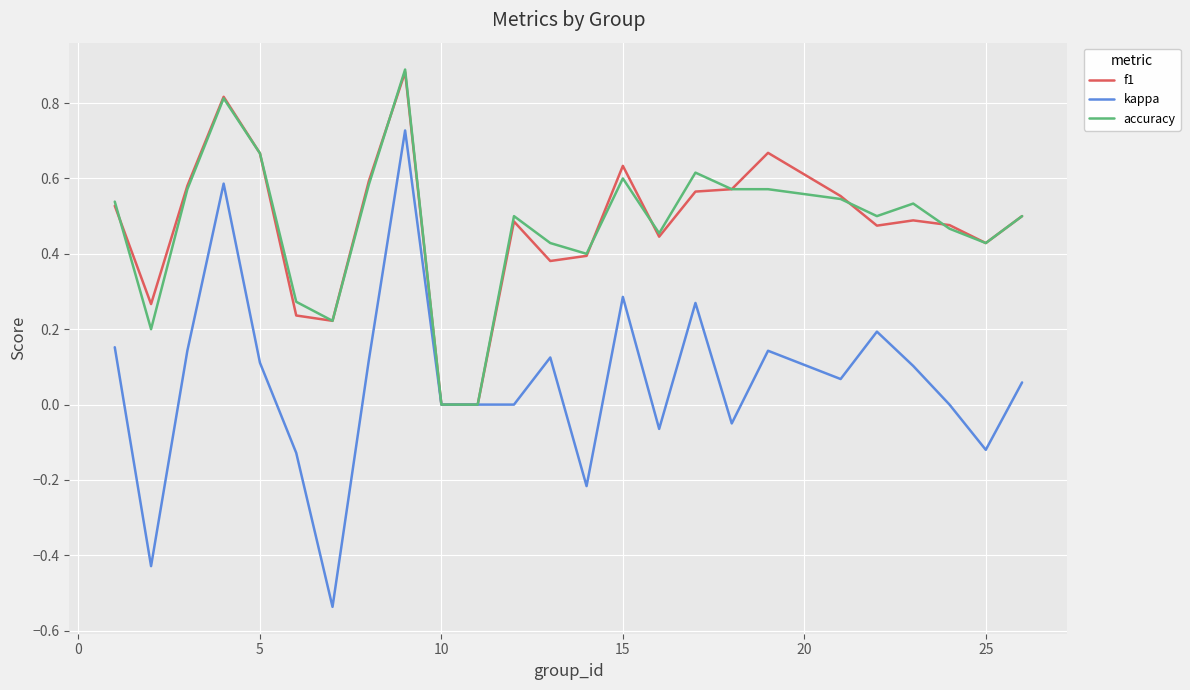

Which series has the widest spread of values?

kappa